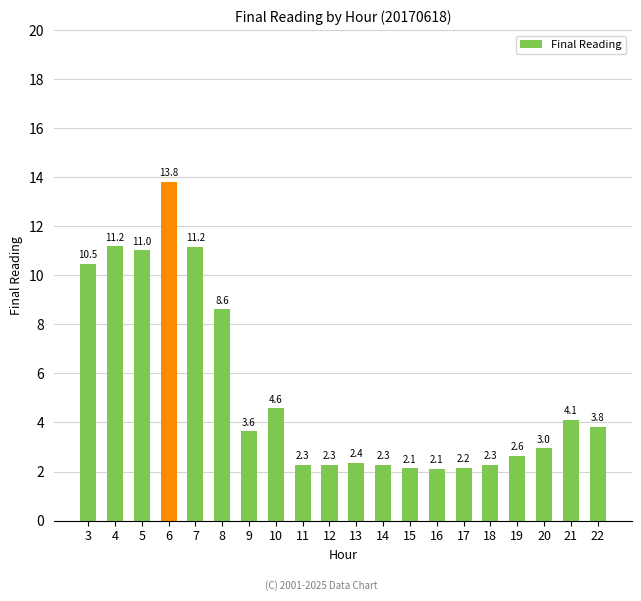

What is the change in value from 3 to 6?

+3.3